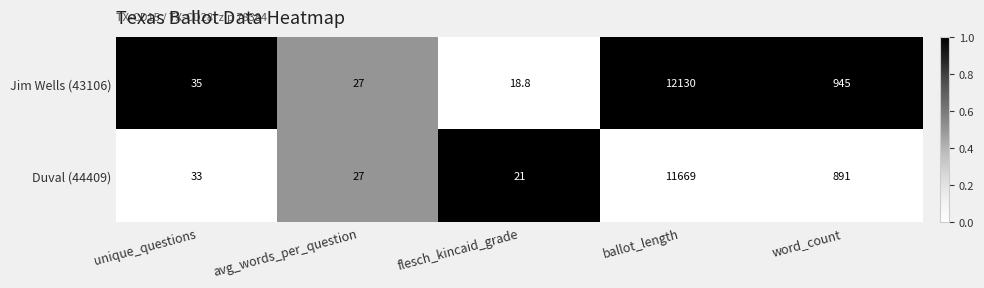

List the series in order of their overall mean, highest first.

Jim Wells (43106), Duval (44409)